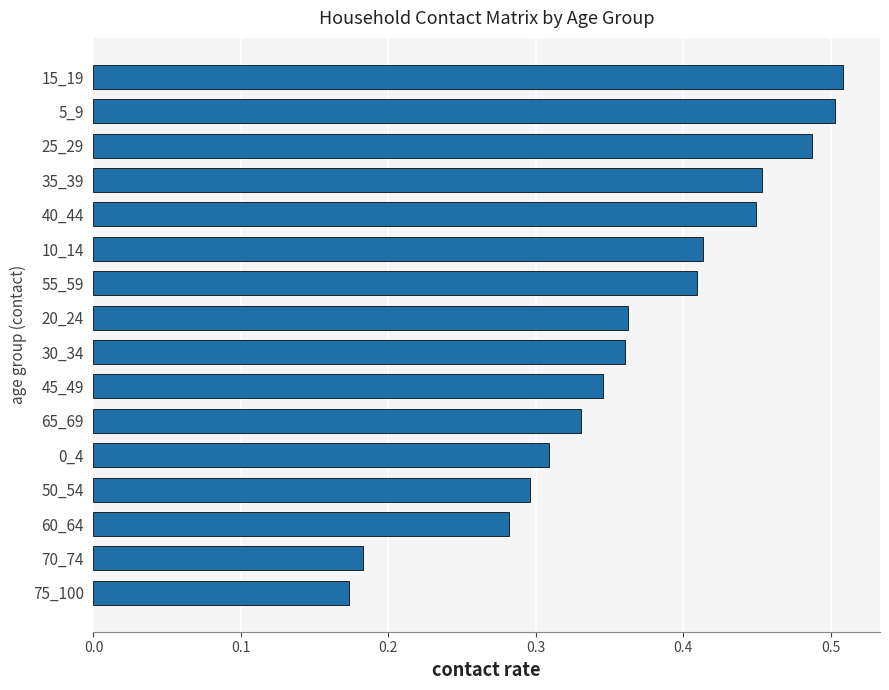

What is the change in value from 70_74 to 25_29?

+0.3